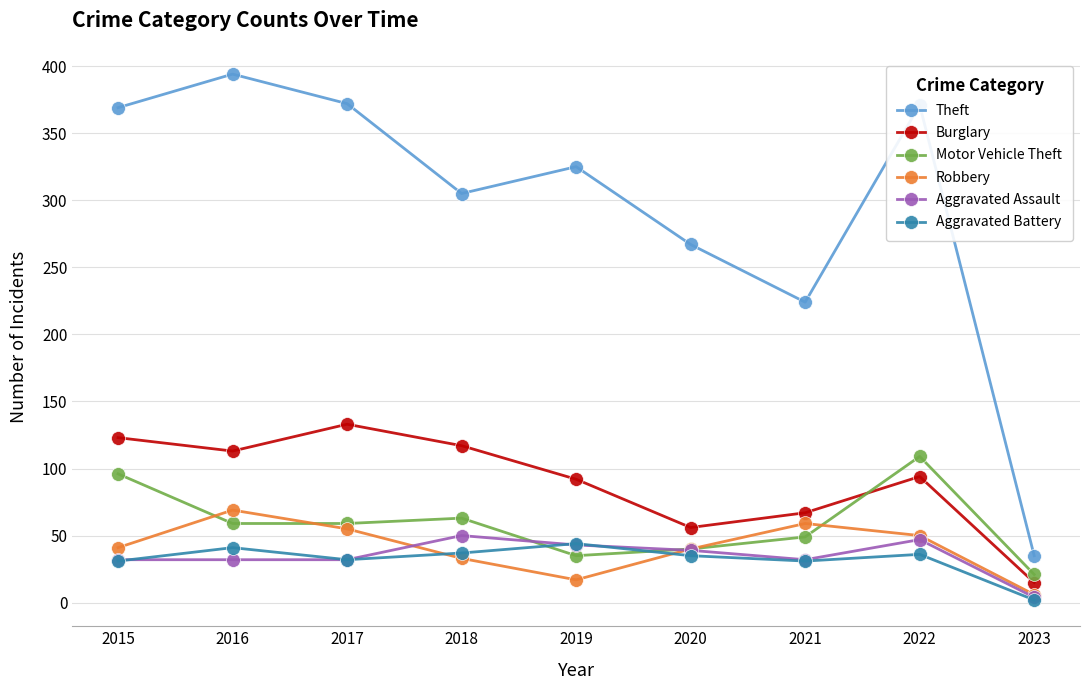

What is the value of the Theft point at the 6th from the left?

267